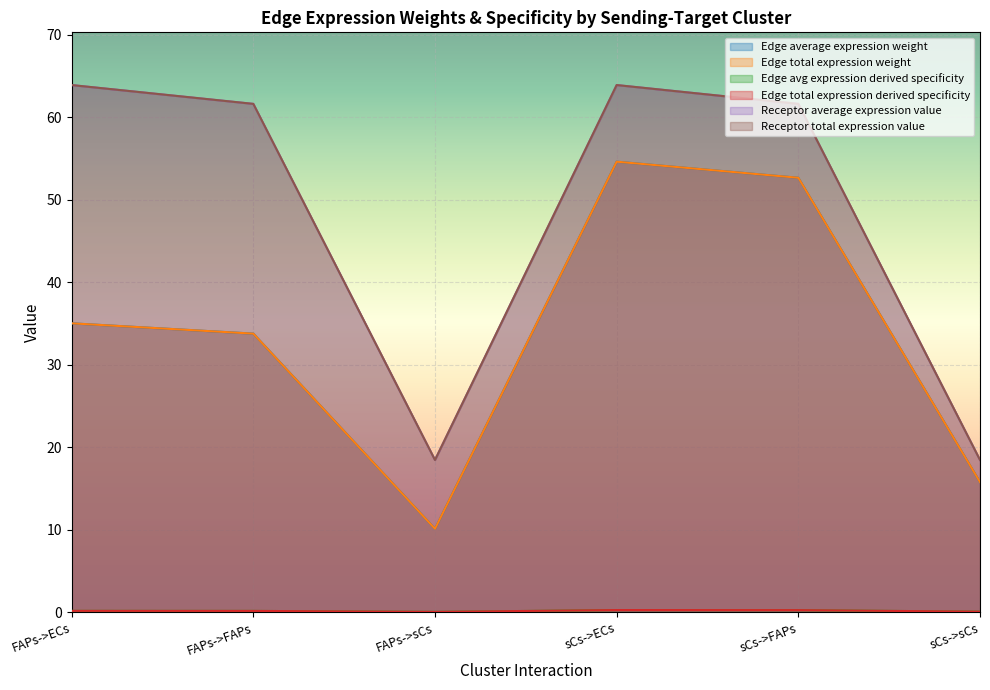

How many lines are shown in the chart?

6